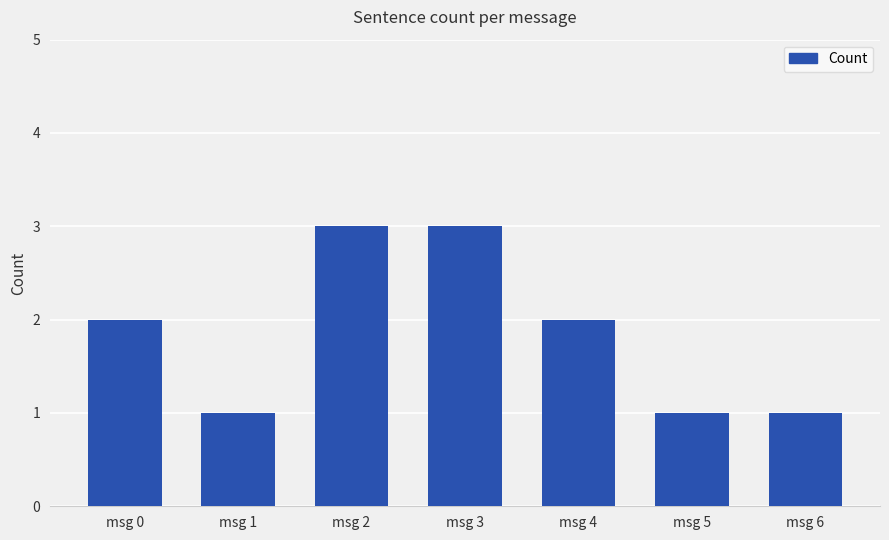

Reading left to right, list all the values displayed in this chart.

msg 0=2	msg 1=1	msg 2=3	msg 3=3	msg 4=2	msg 5=1	msg 6=1